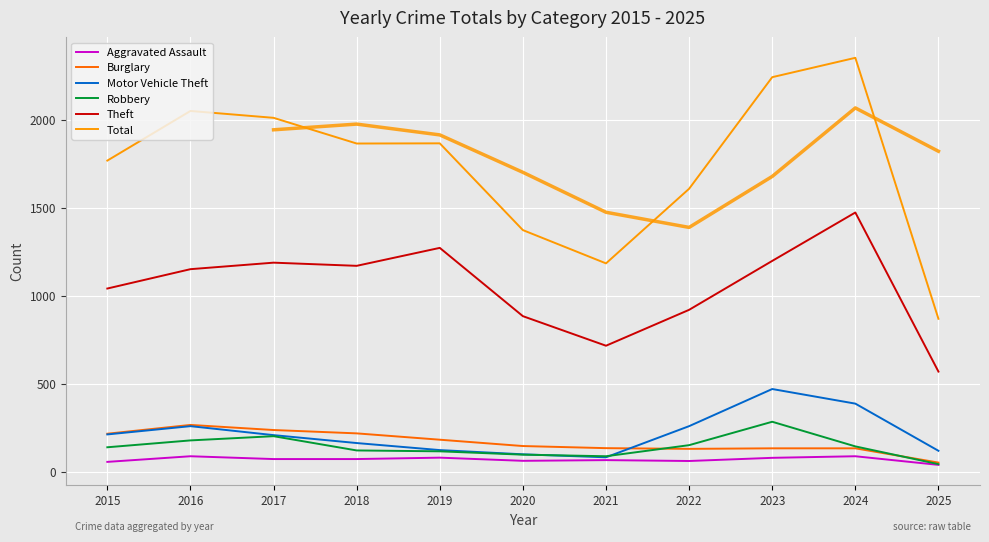

True or false: Burglary and Aggravated Assault cross at least once.

False